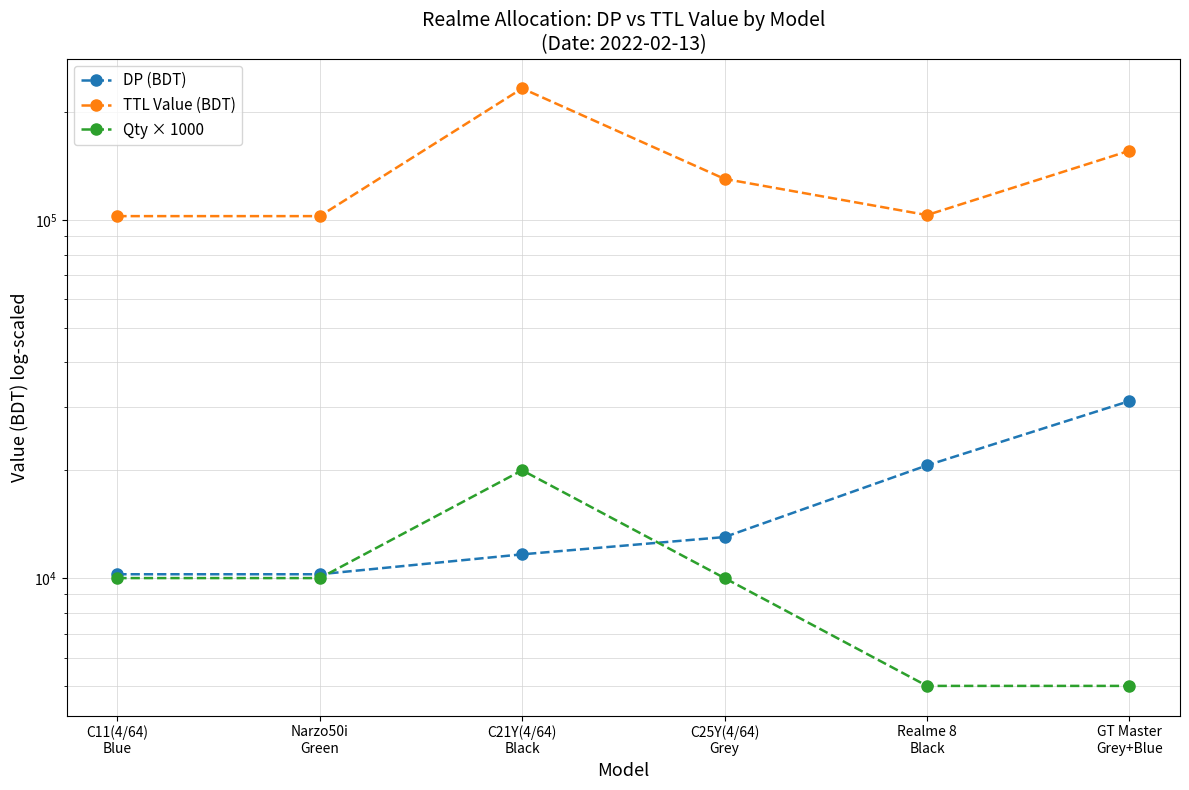

Is this an area chart (filled region under the line)?

No